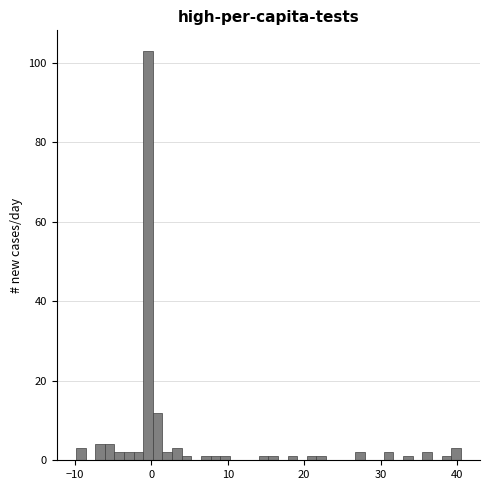

Around what value on the x-axis is the tallest bar? Give the approximate position of its centre, as read against the axis.

0